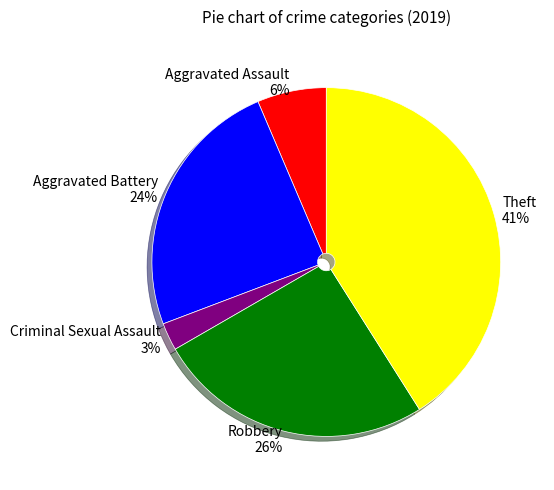

Combined, do Aggravated Assault and Robbery account for over 50%?

No